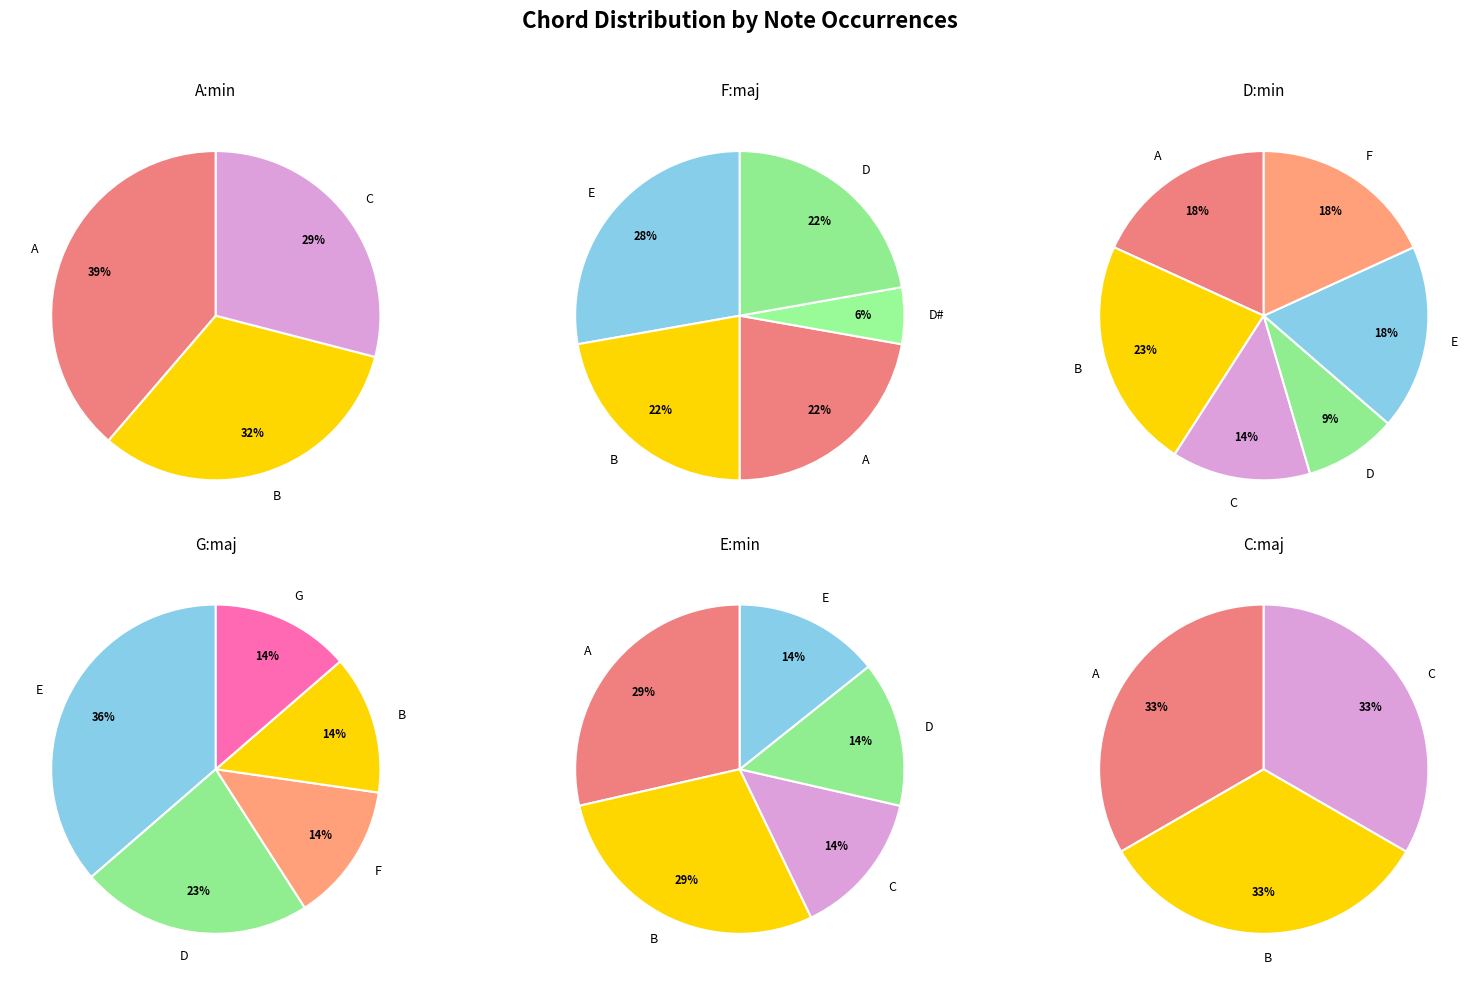

Between E:min and G:maj, which is larger?

G:maj